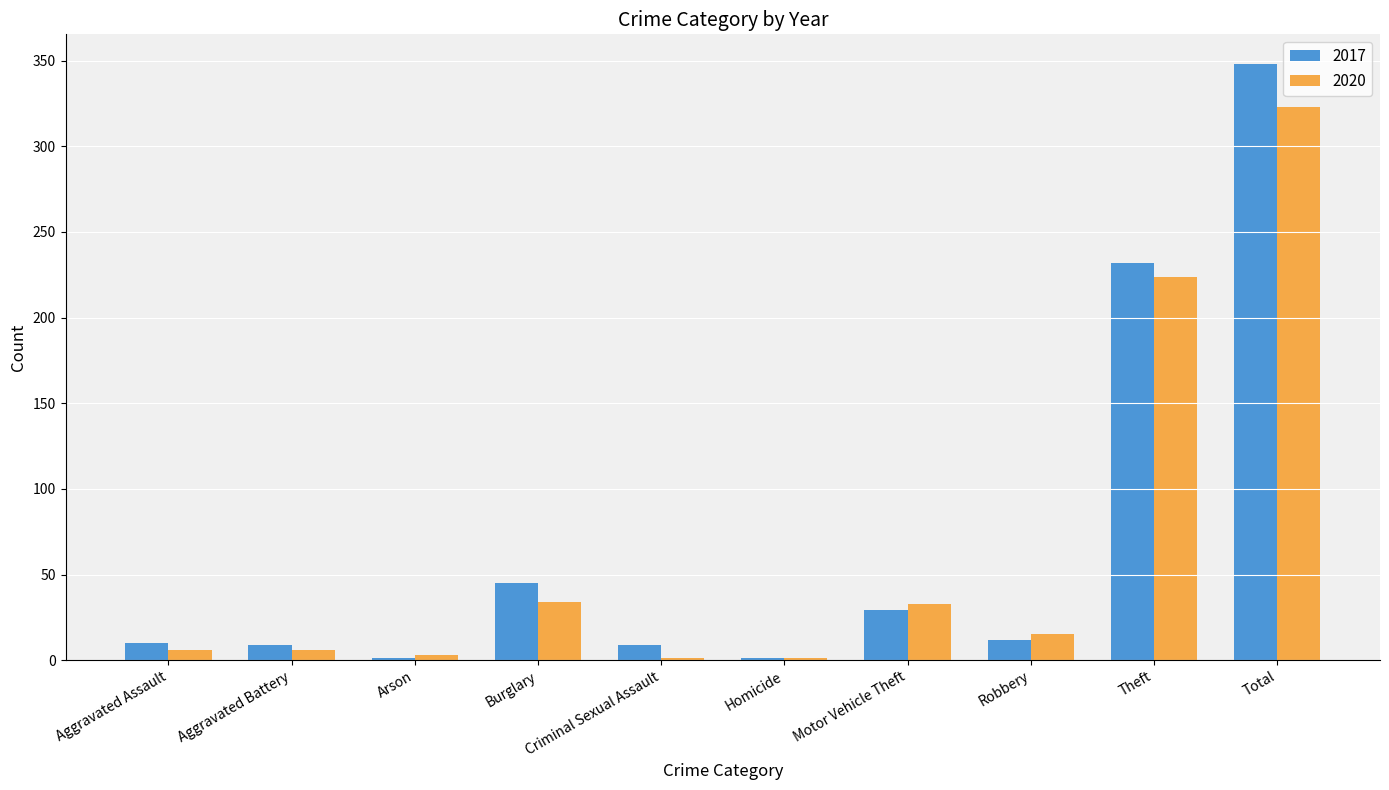

What is the sum of all 2017 values?

696